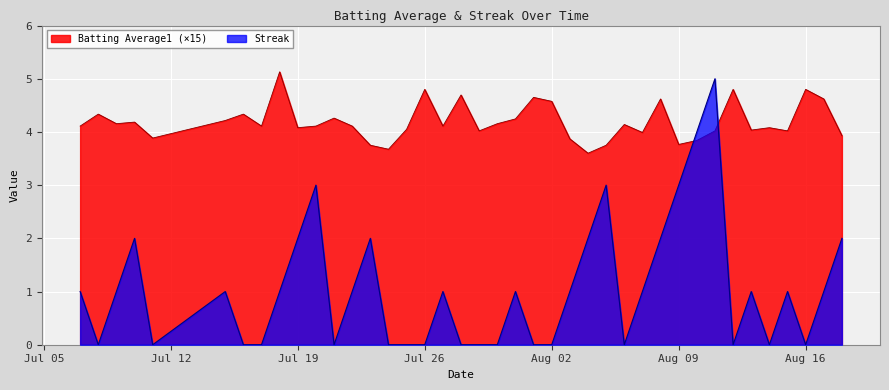

How many interior local peaks does the Streak series have?

10